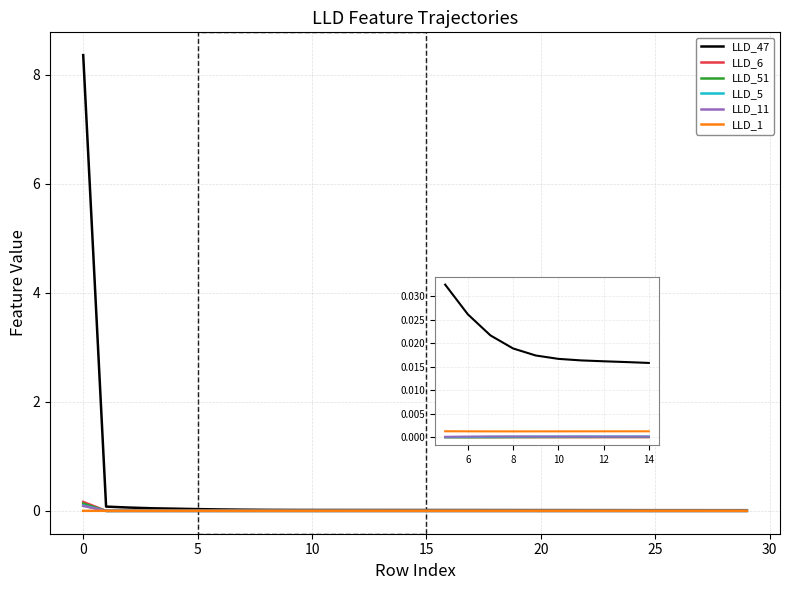

What are all the series names shown in the legend?

LLD_47, LLD_6, LLD_51, LLD_5, LLD_11, LLD_1